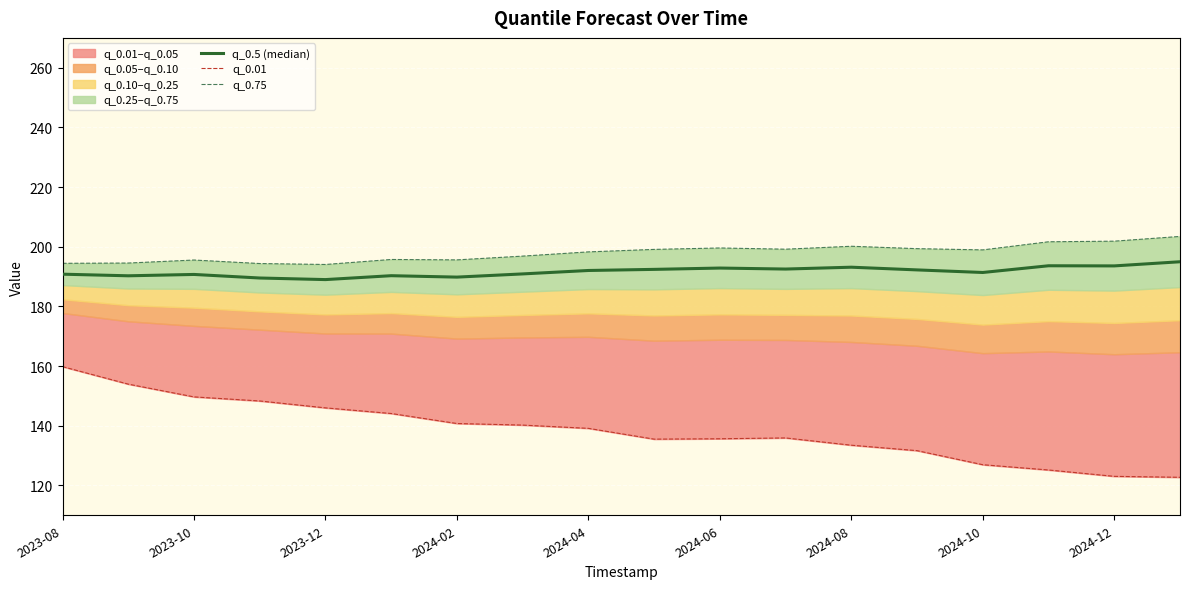

What is the difference between the second highest and minimum values in the q_0.75 series?

7.8